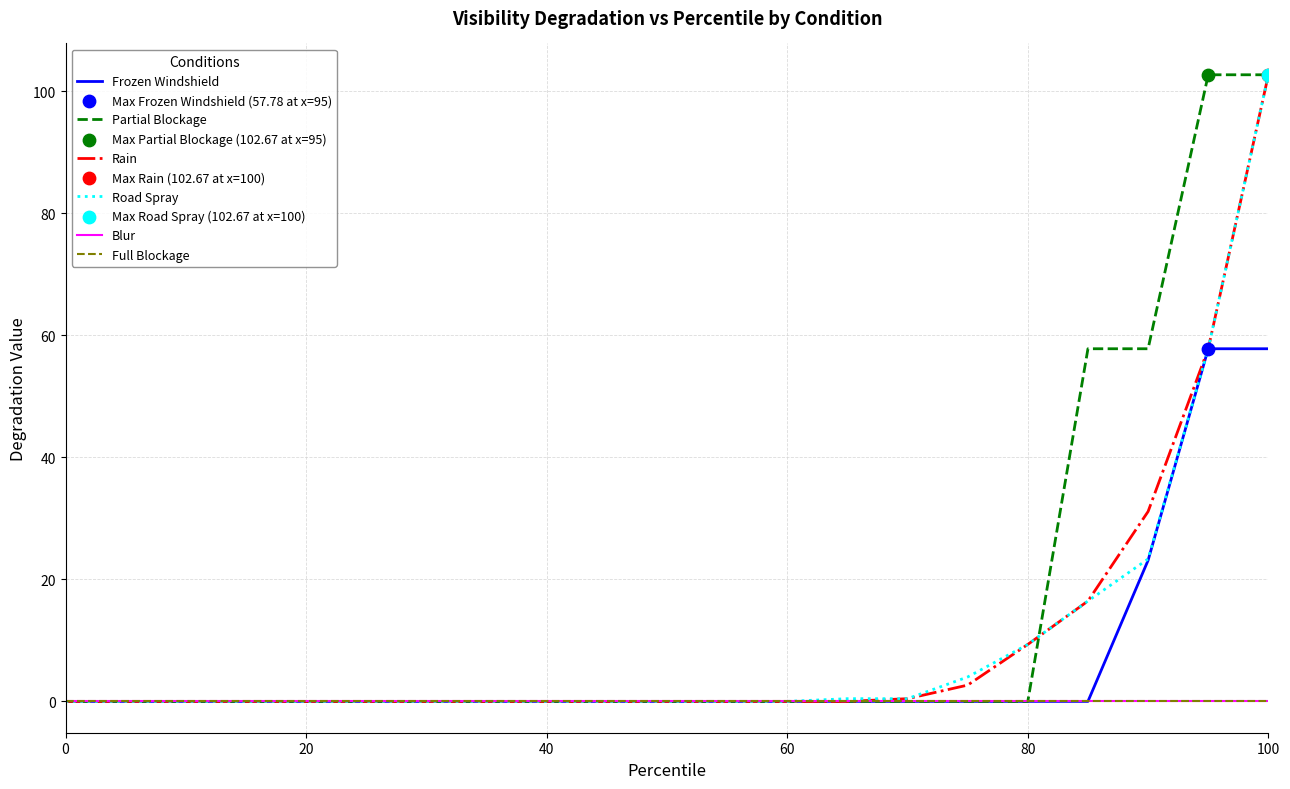

Which series has the largest total across all categories?

Partial Blockage